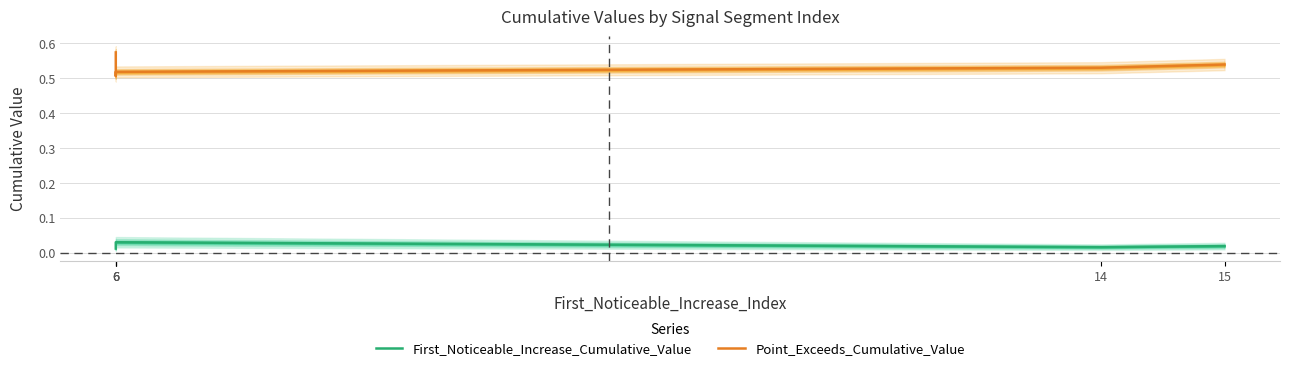

What are all the series names shown in the legend?

First_Noticeable_Increase_Cumulative_Value, Point_Exceeds_Cumulative_Value